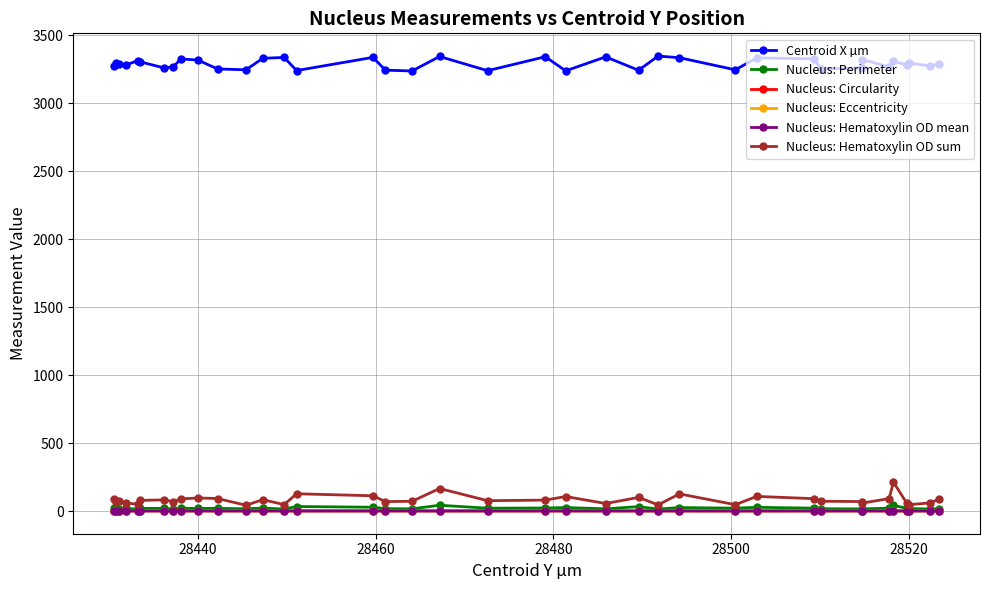

True or false: Nucleus: Hematoxylin OD sum and Centroid X µm cross at least once.

False